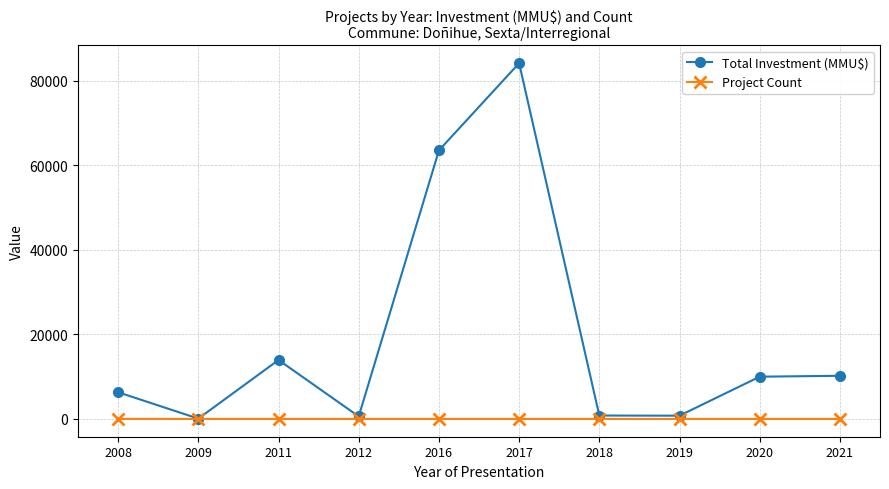

True or false: Total Investment (MMU$) has more than 1 points higher than both neighbors.

True